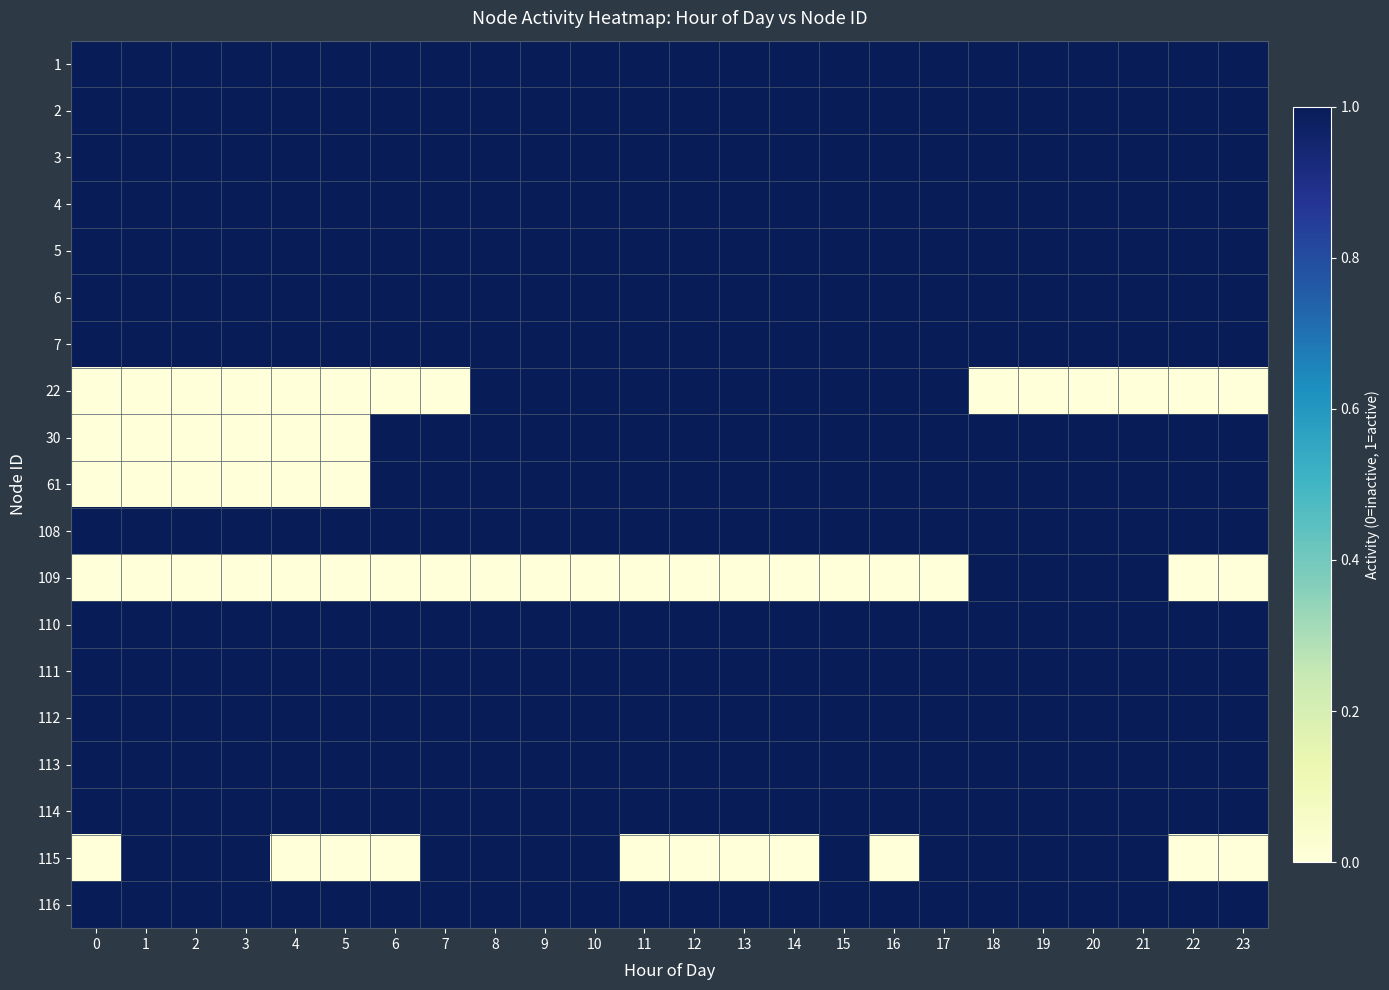

Rank the series by their maximum value, from lowest to highest.

1, 2, 3, 4, 5, 6, 7, 22, 30, 61, 108, 109, 110, 111, 112, 113, 114, 115, 116